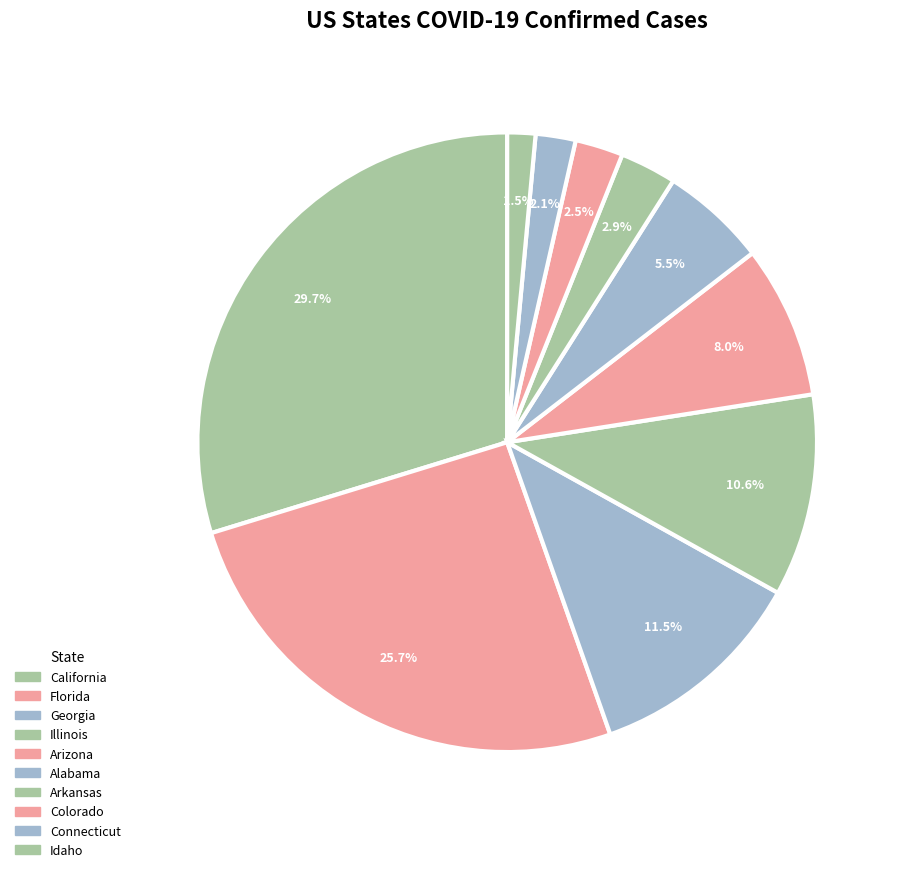

How many slices are in this pie chart?

10